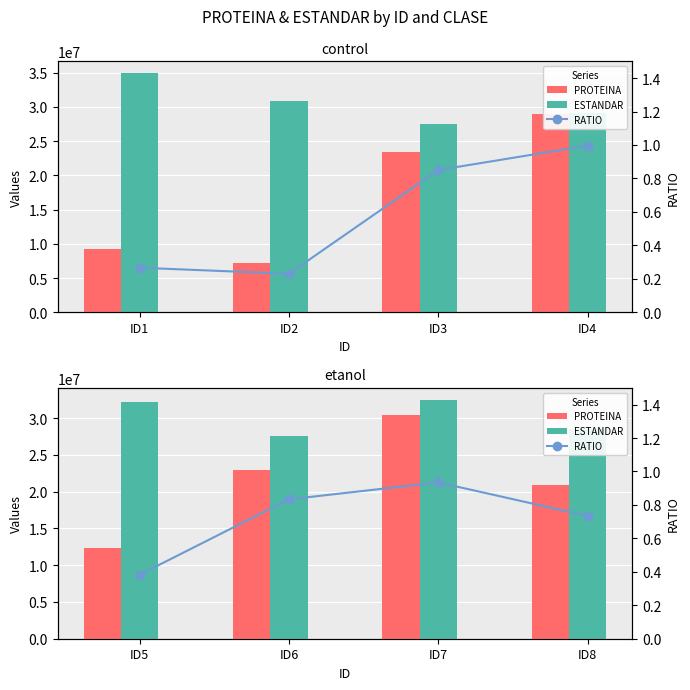

Which series has the widest spread of values?

PROTEINA